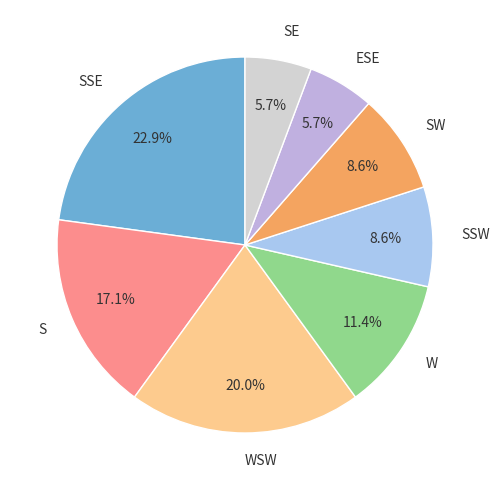

Is there a majority slice in this chart?

No